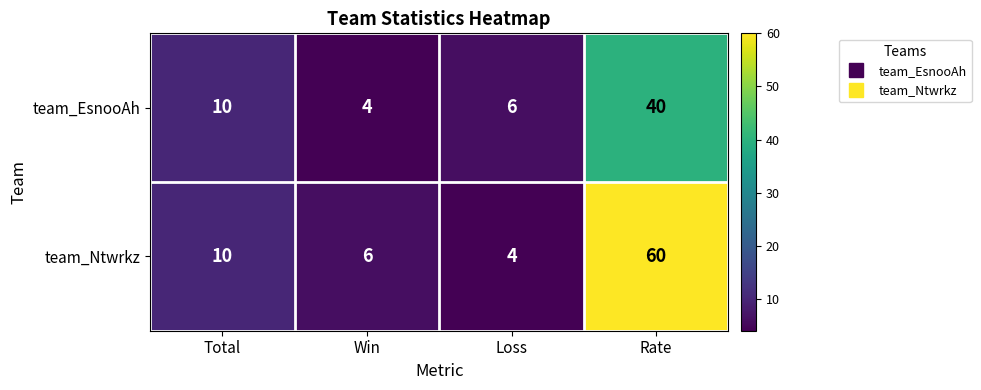

What is the sum of the team_EsnooAh values at Rate and Win?

44